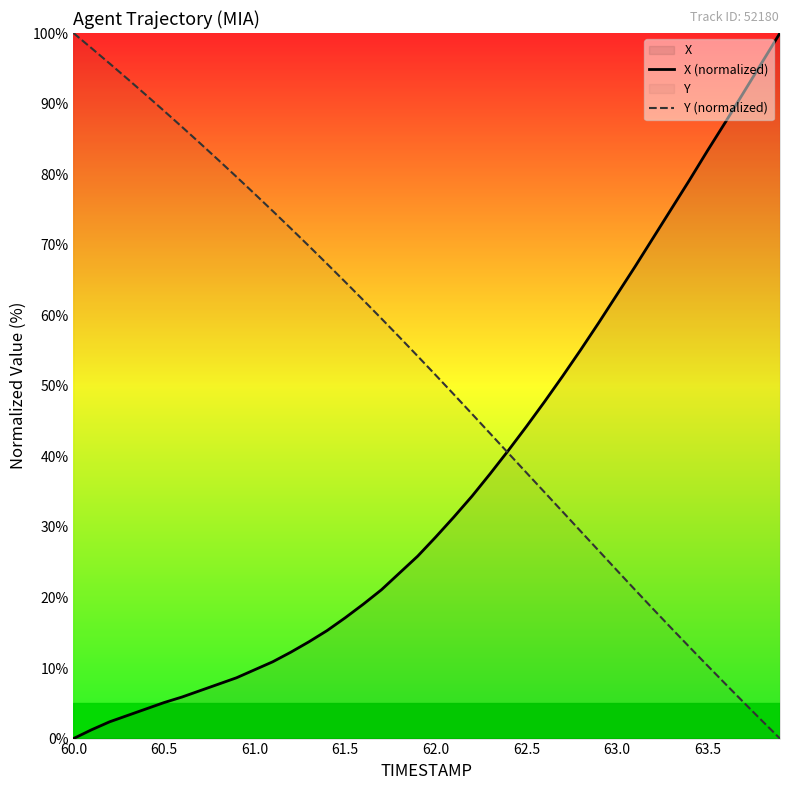

Is it true that Y (normalized) equals 34.9 at 63.0?

False